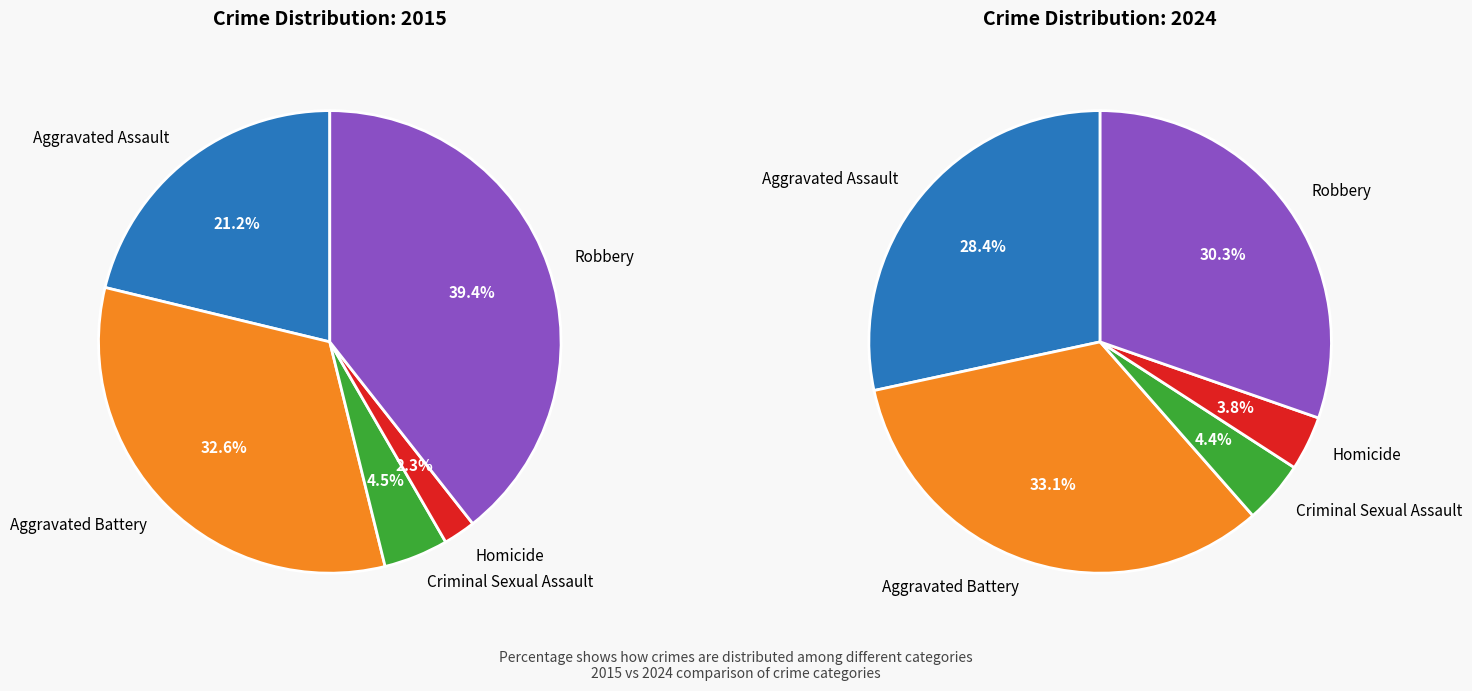

Rank the categories by value from lowest to highest.

Homicide, Criminal Sexual Assault, Aggravated Assault, Robbery, Aggravated Battery